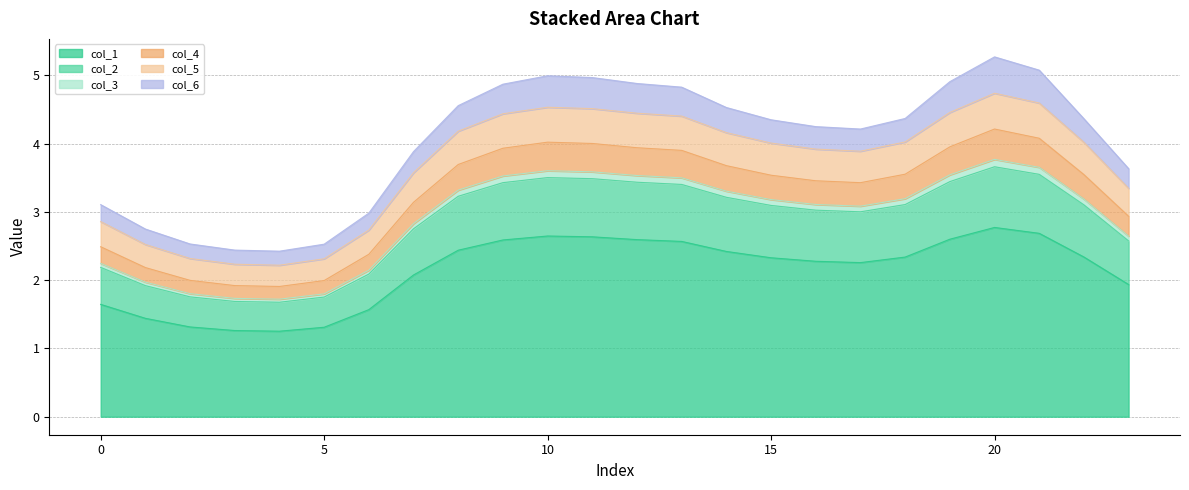

What are all the series names shown in the legend?

col_1, col_2, col_3, col_4, col_5, col_6